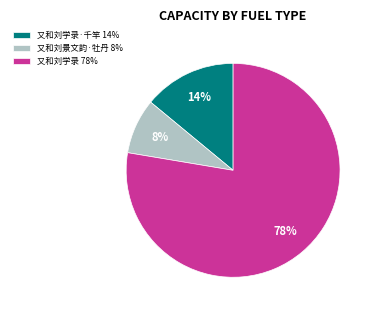

To the nearest percent, what is the average slice percentage?

33%